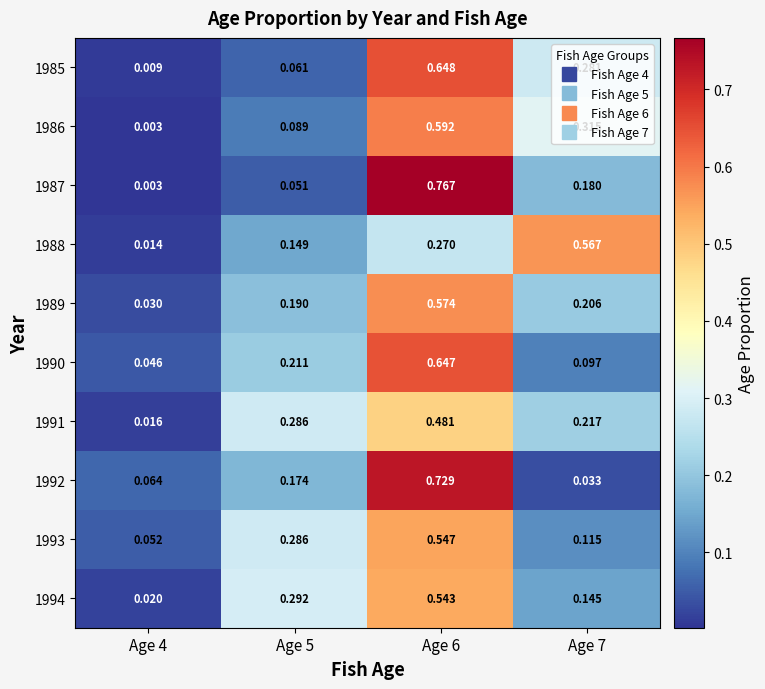

Is the value of 1989 at Age 6 greater than the value of 1992 at Age 6?

No